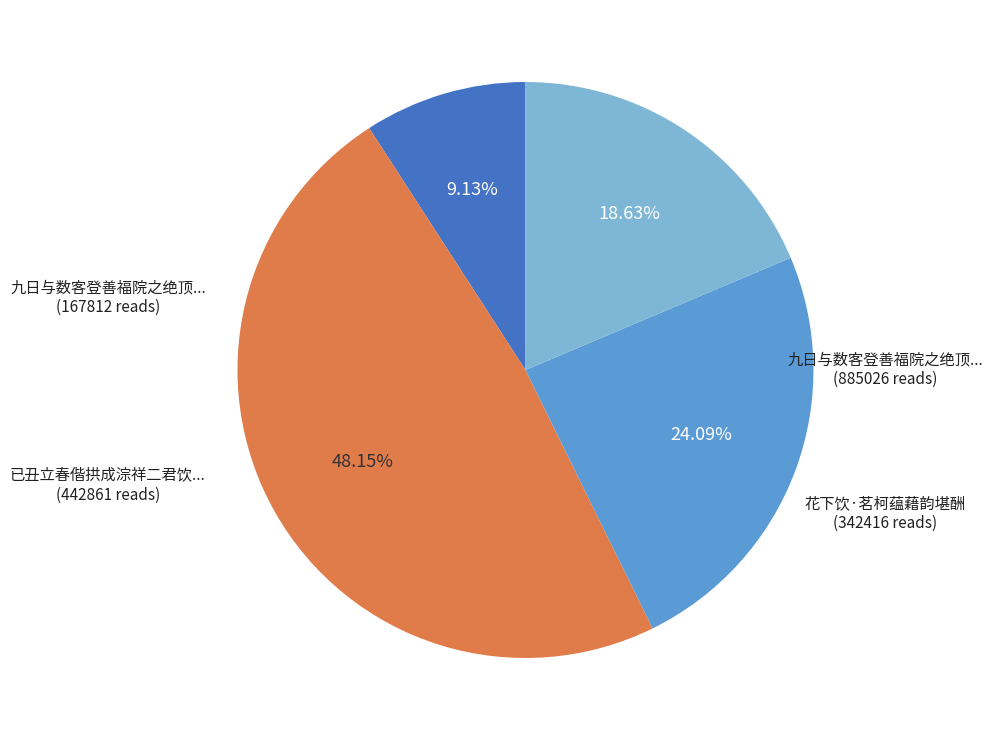

Is there any slice that represents more than half of the pie?

No